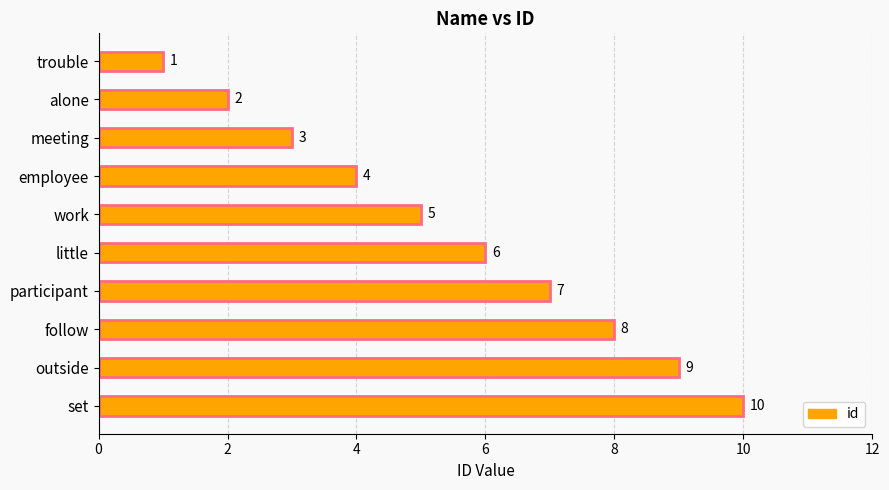

What is the change in value from alone to participant?

+5